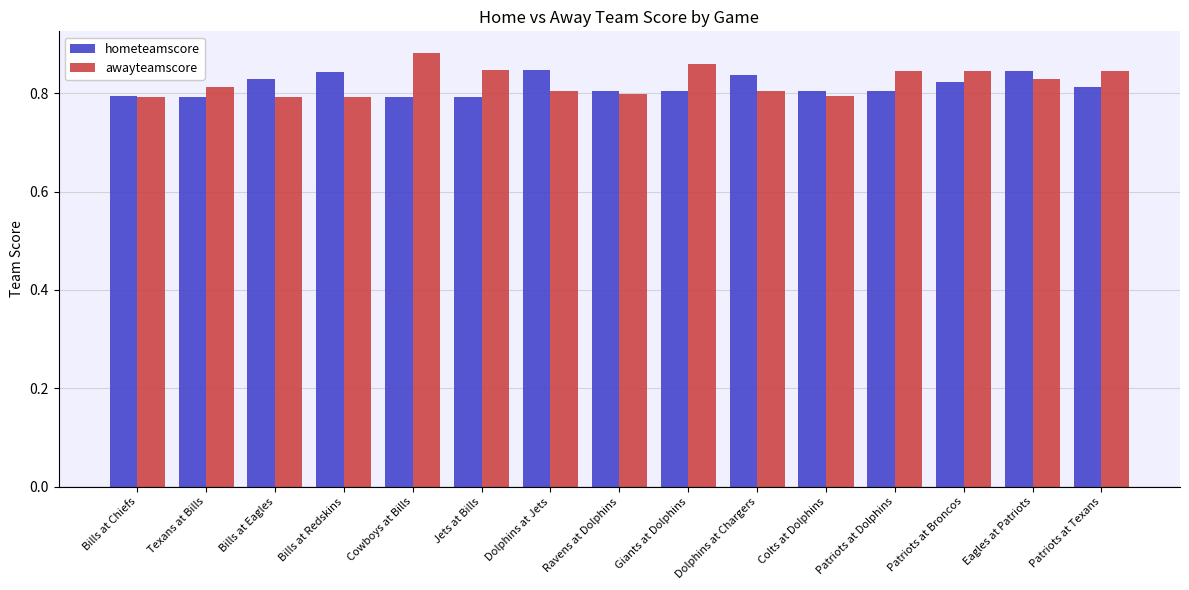

True or false: awayteamscore has a value of 0.5 at Patriots at Dolphins.

False